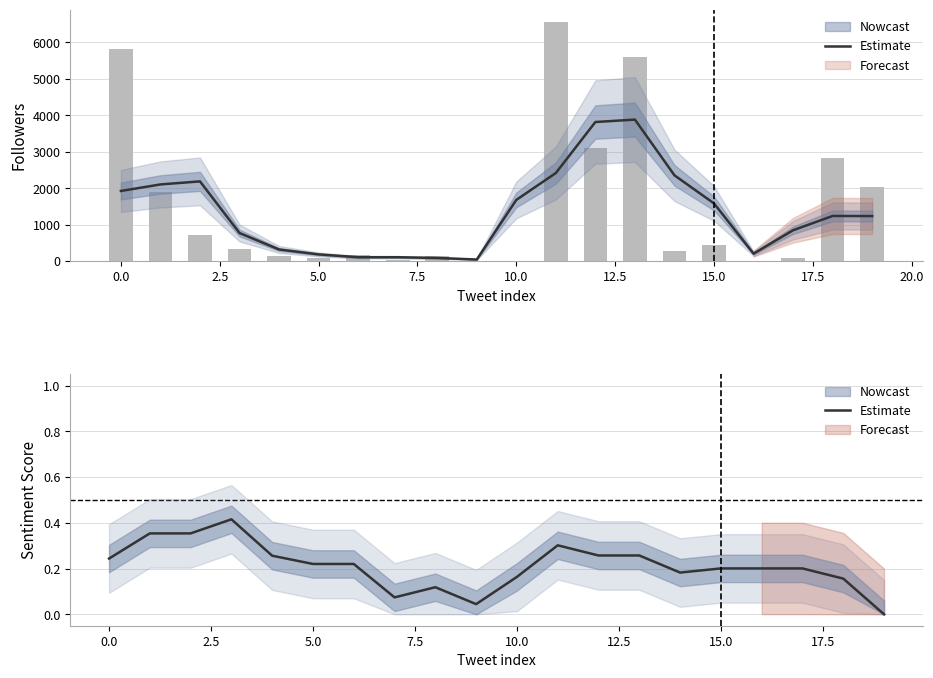

What is the sum of all values?

4.2